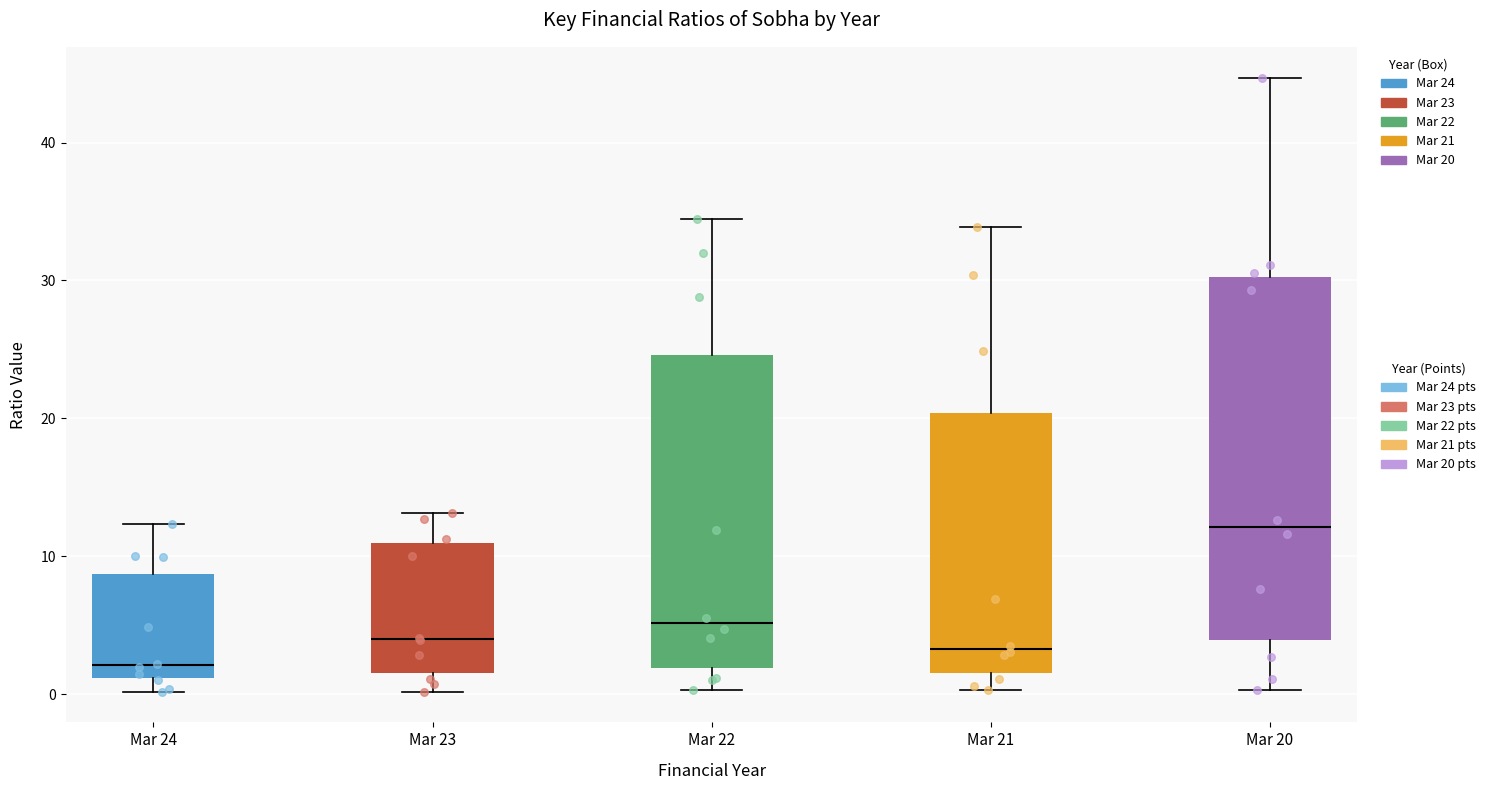

Where is the upper edge of the box for Mar 22 on the y-axis? The values are not printed on the chart, so give them approximately, as read against the axis.

25